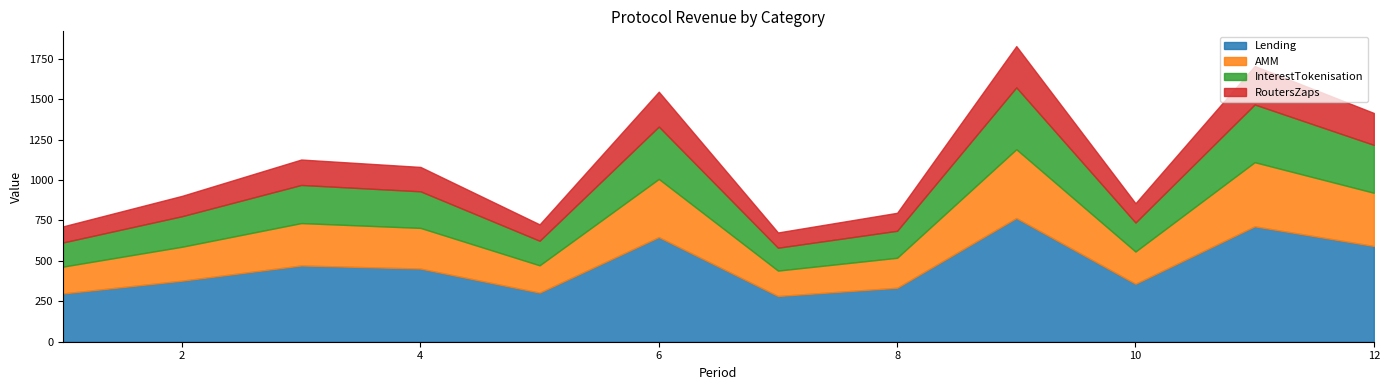

Which category has the highest value in the Lending series?

9